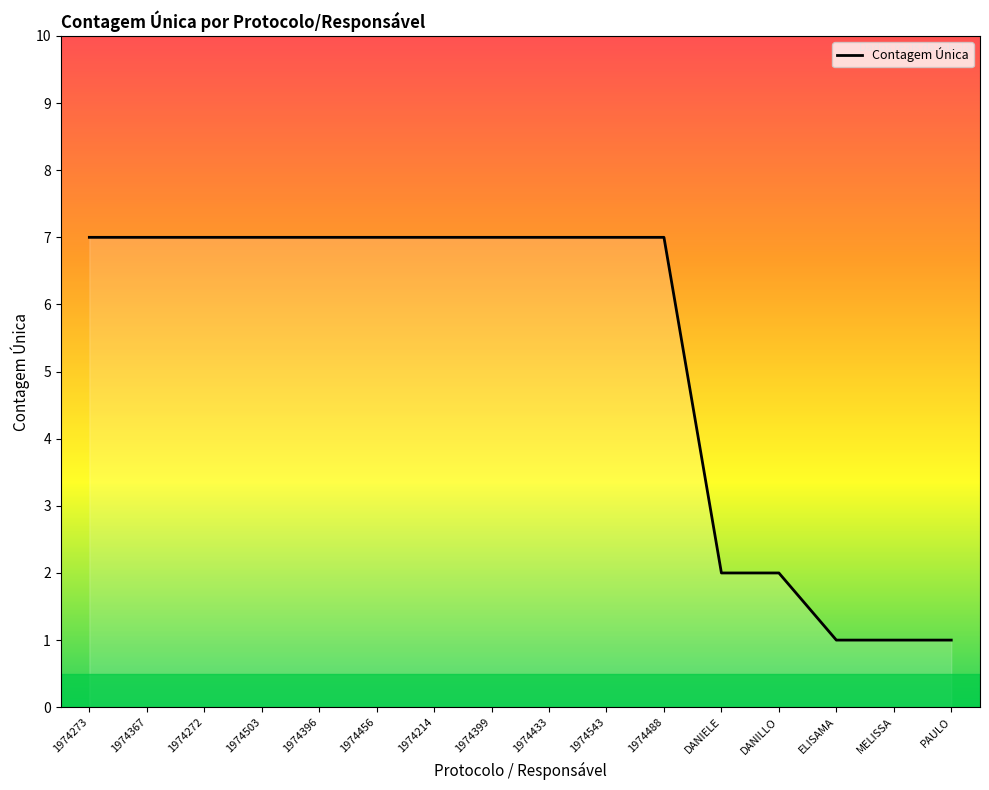

What is the maximum value shown in the chart?

7